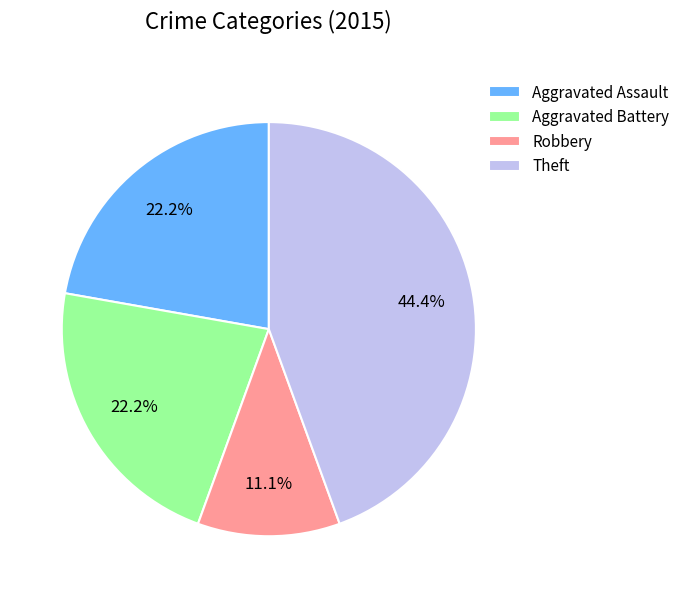

To the nearest percent, what is the average slice percentage?

25%